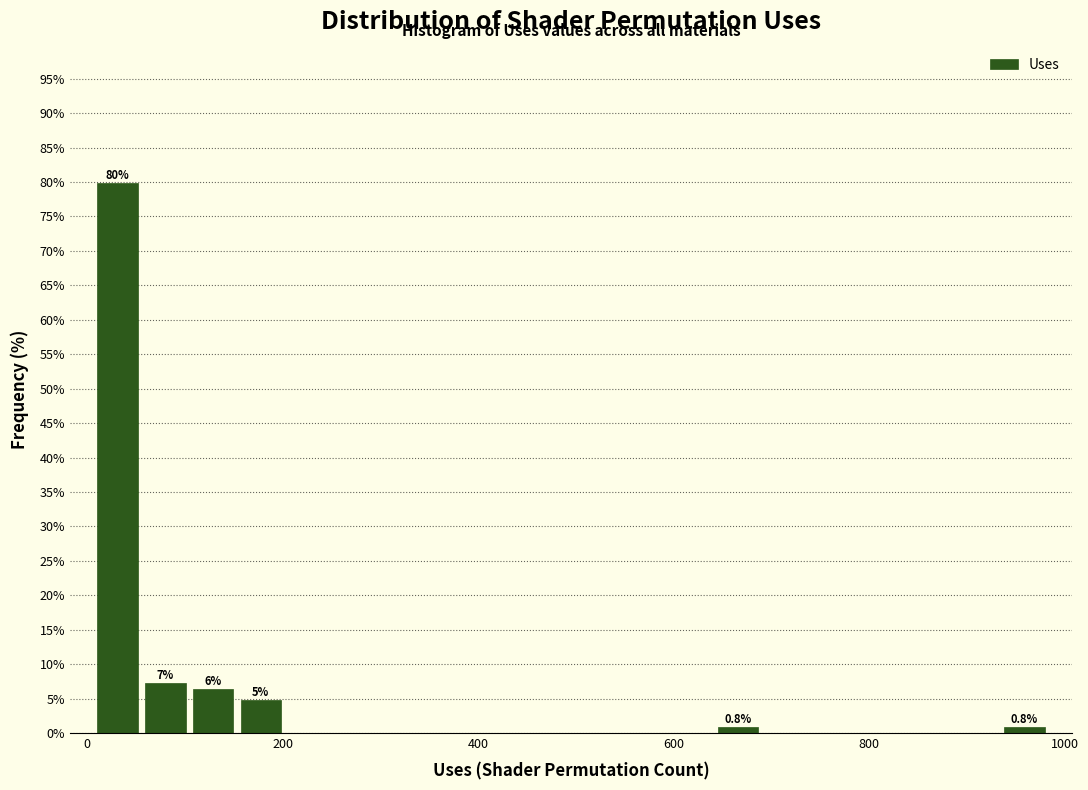

Read against the x-axis, roughly where is the centre of the tallest bar?

40